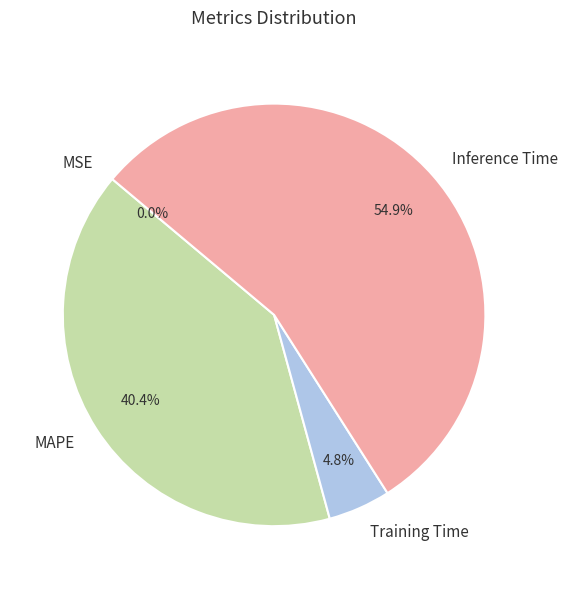

To the nearest percent, what percentage of the pie is Training Time?

5%